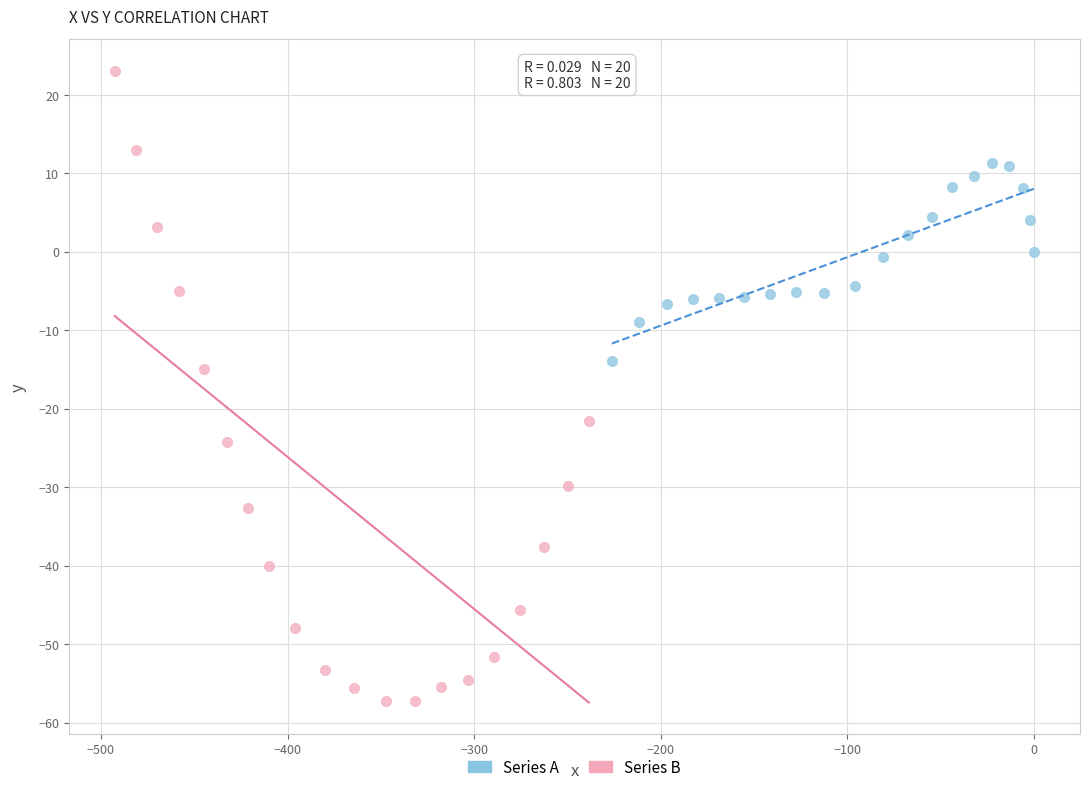

Which series has the largest Y range (max minus min)?

Series B